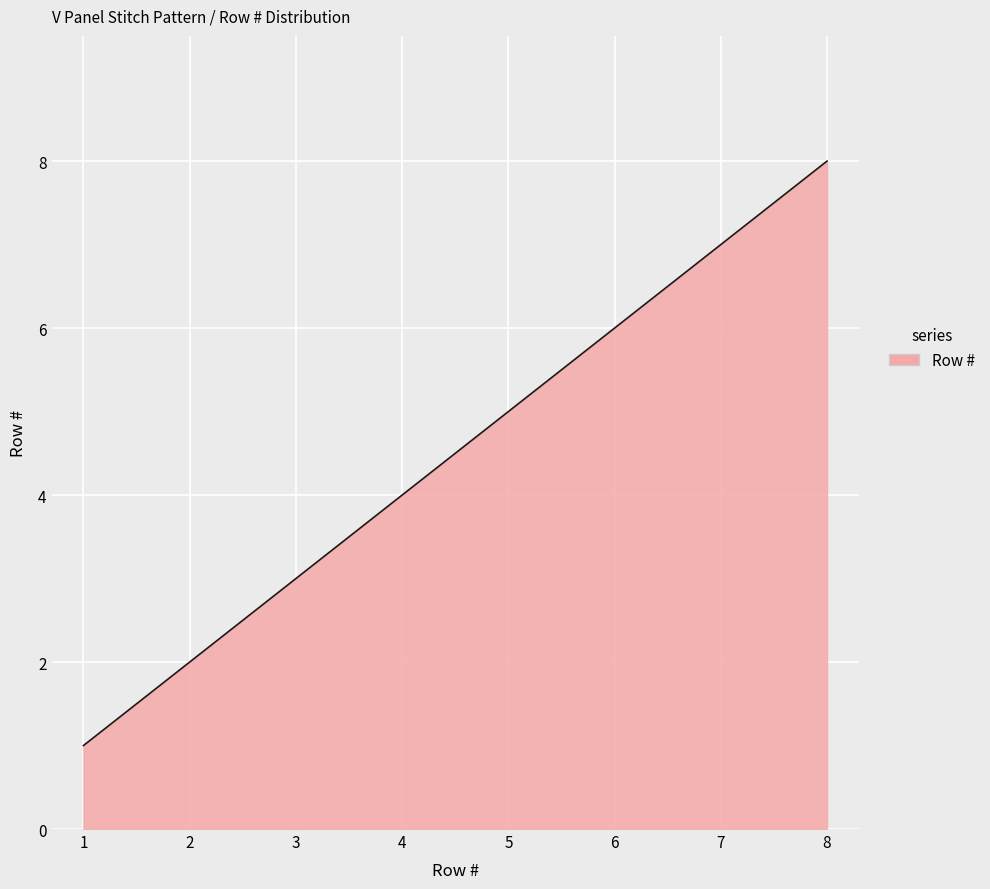

What is the difference between the maximum and minimum values?

7.0